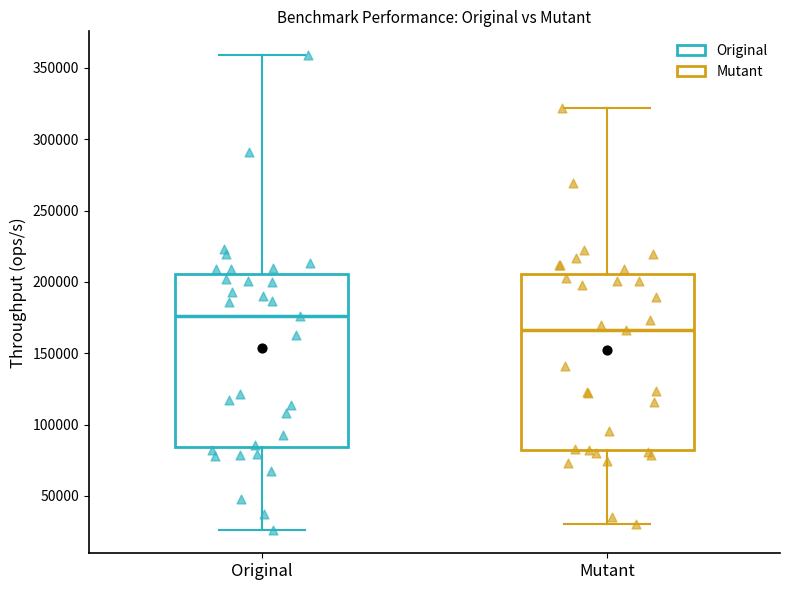

Reading left to right, transcribe this box plot: for each box, give where its median line is, the range the box spans, and where its two whiskers end, as read against the y-axis. The values are not printed on the chart, so give them approximately, as read against the axis.

Original: median 175000, box 85000 to 205000, whiskers 25000 to 360000
Mutant: median 165000, box 85000 to 205000, whiskers 30000 to 320000